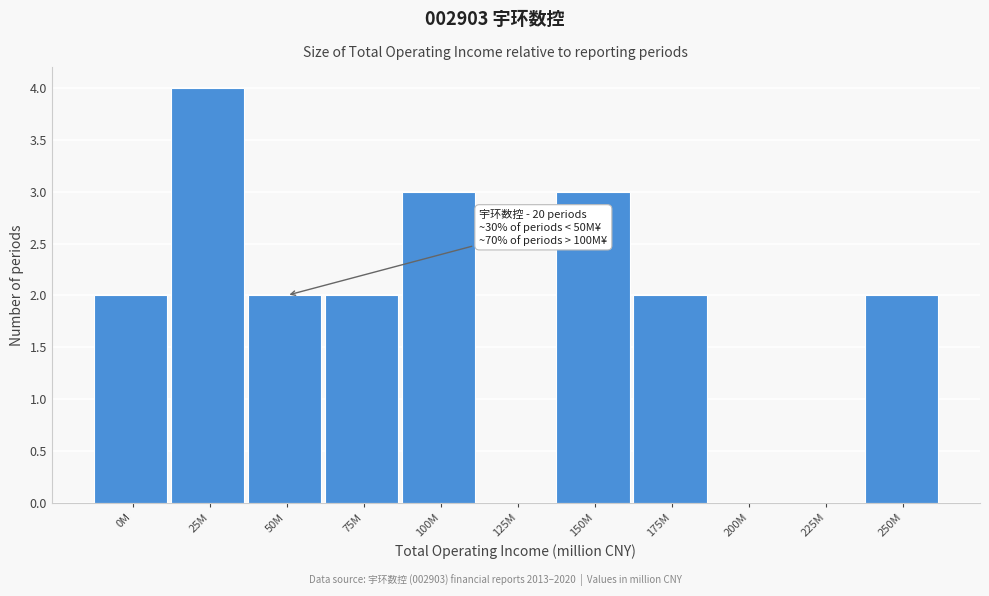

Reading right to left, list all the values displayed in this chart.

250M=2	225M=0	200M=0	175M=2	150M=3	125M=0	100M=3	75M=2	50M=2	25M=4	0M=2